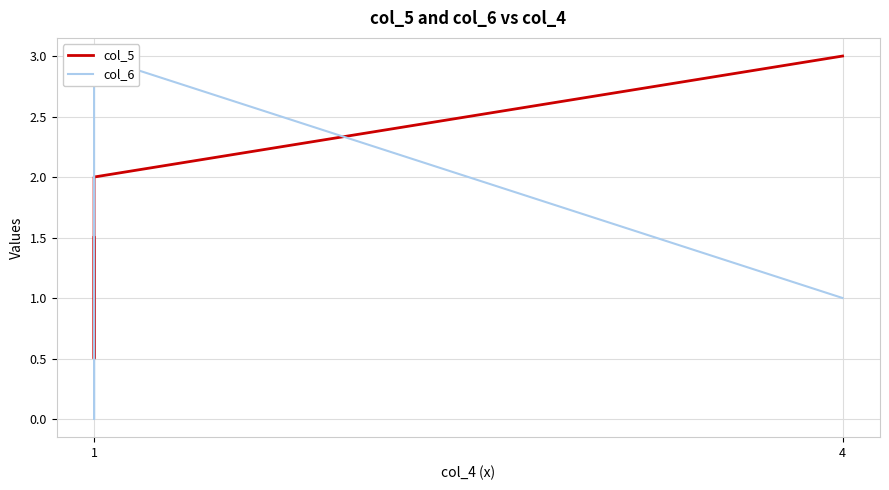

Which series has the largest total across all categories?

col_5